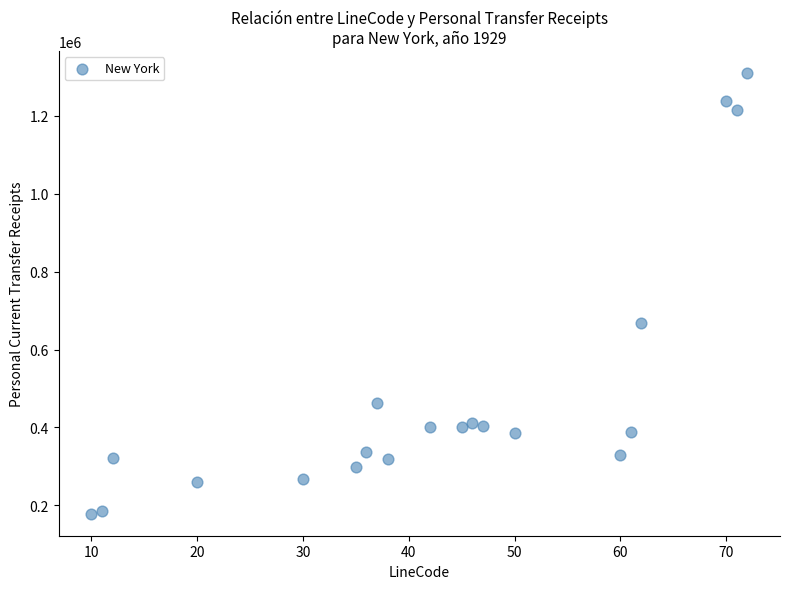

What is the range of Y values (max minus min)?

1131282